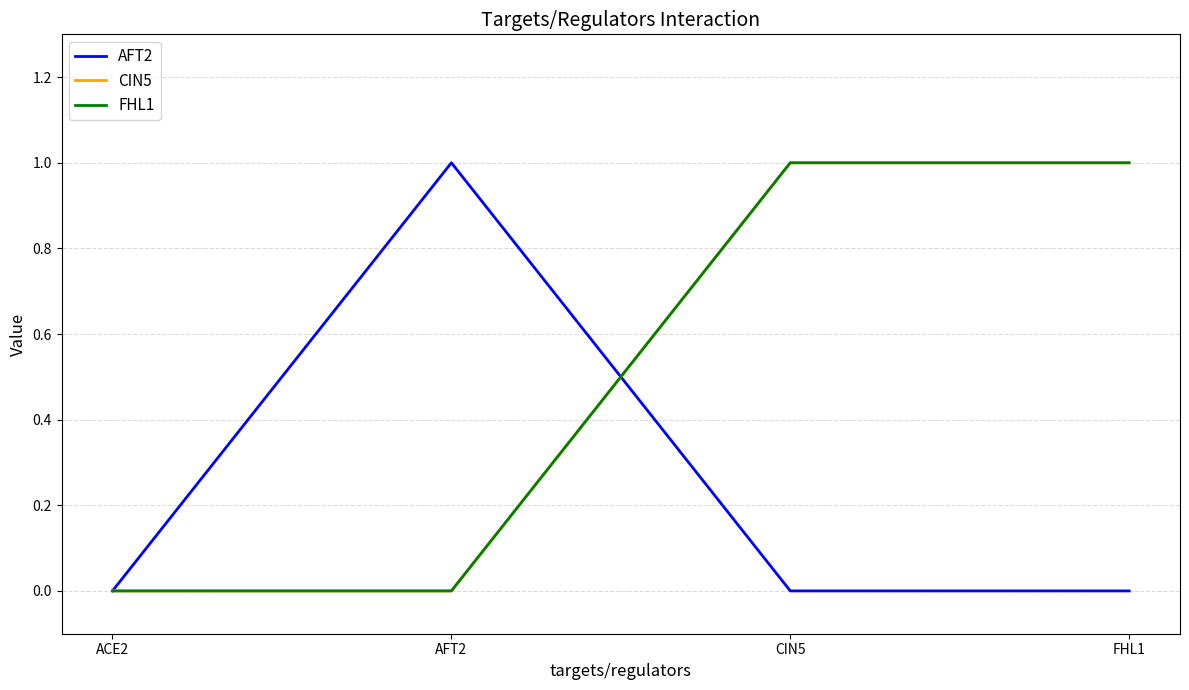

What is the value of the CIN5 point at the 3rd from the left?

1